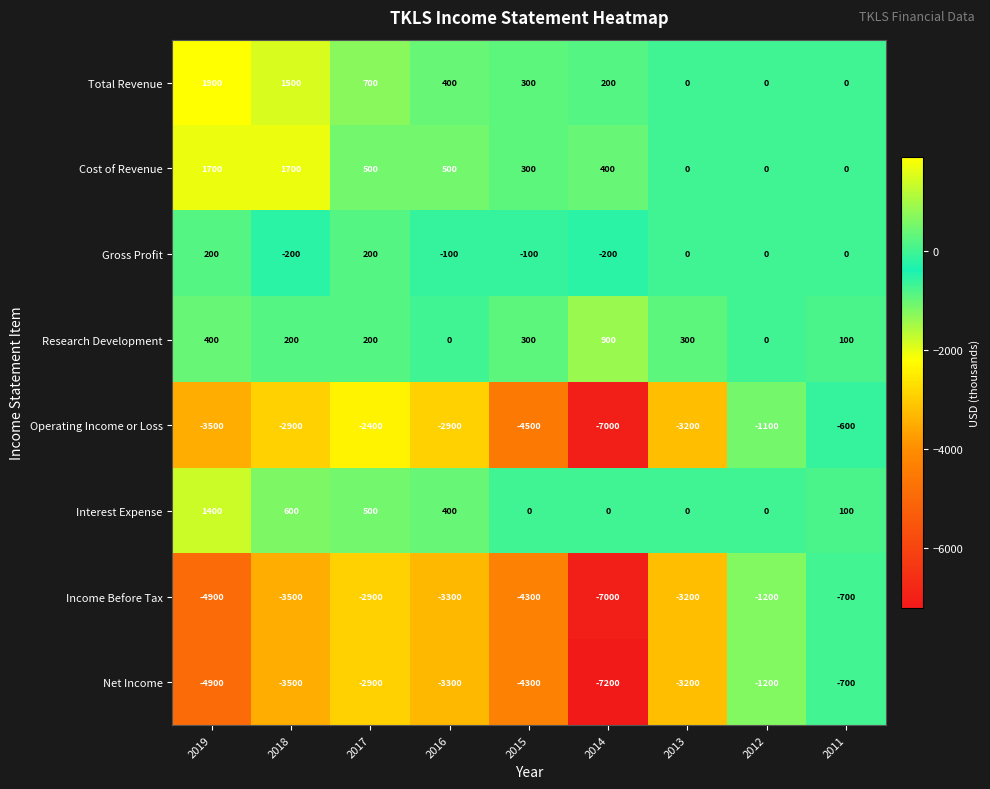

How many data points does each series have?

9